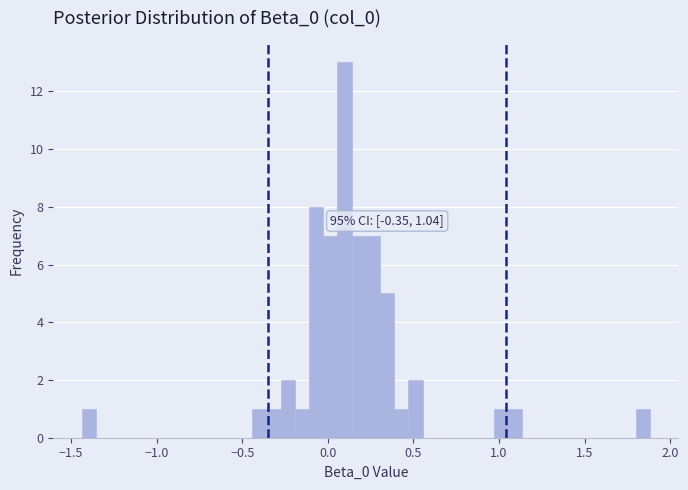

Read against the x-axis, roughly where is the centre of the tallest bar?

0.10